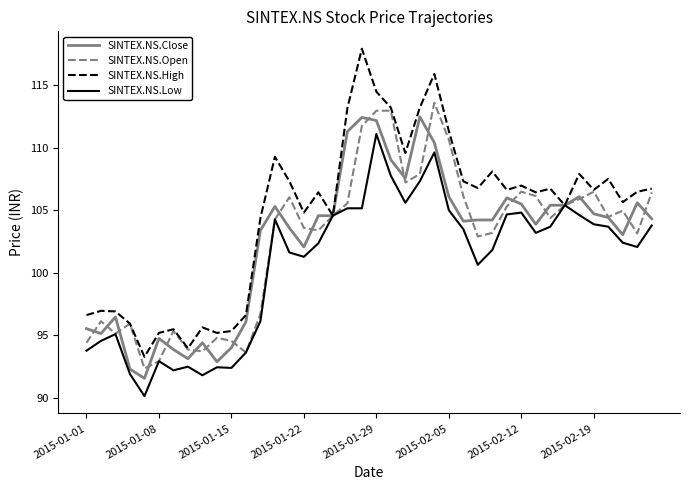

Which series has the largest total across all categories?

SINTEX.NS.High